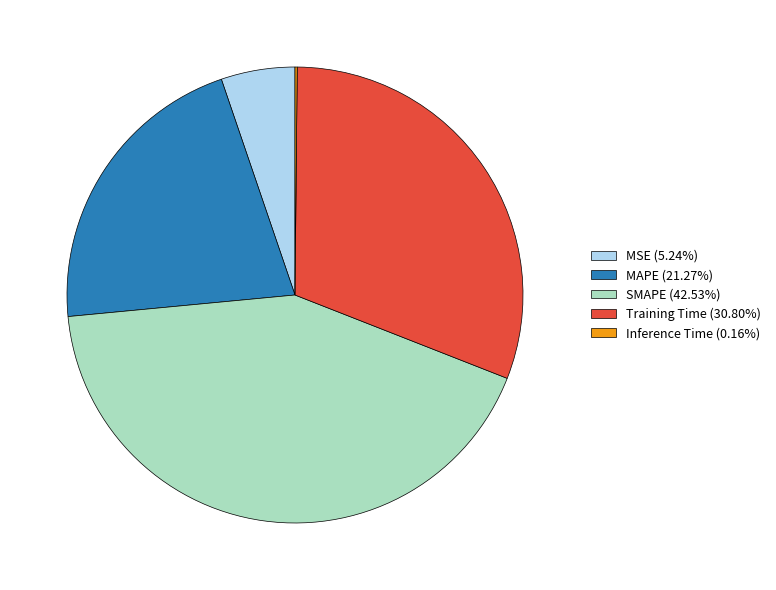

Is the sum of MSE (5.24%) and MAPE (21.27%) greater than half?

No